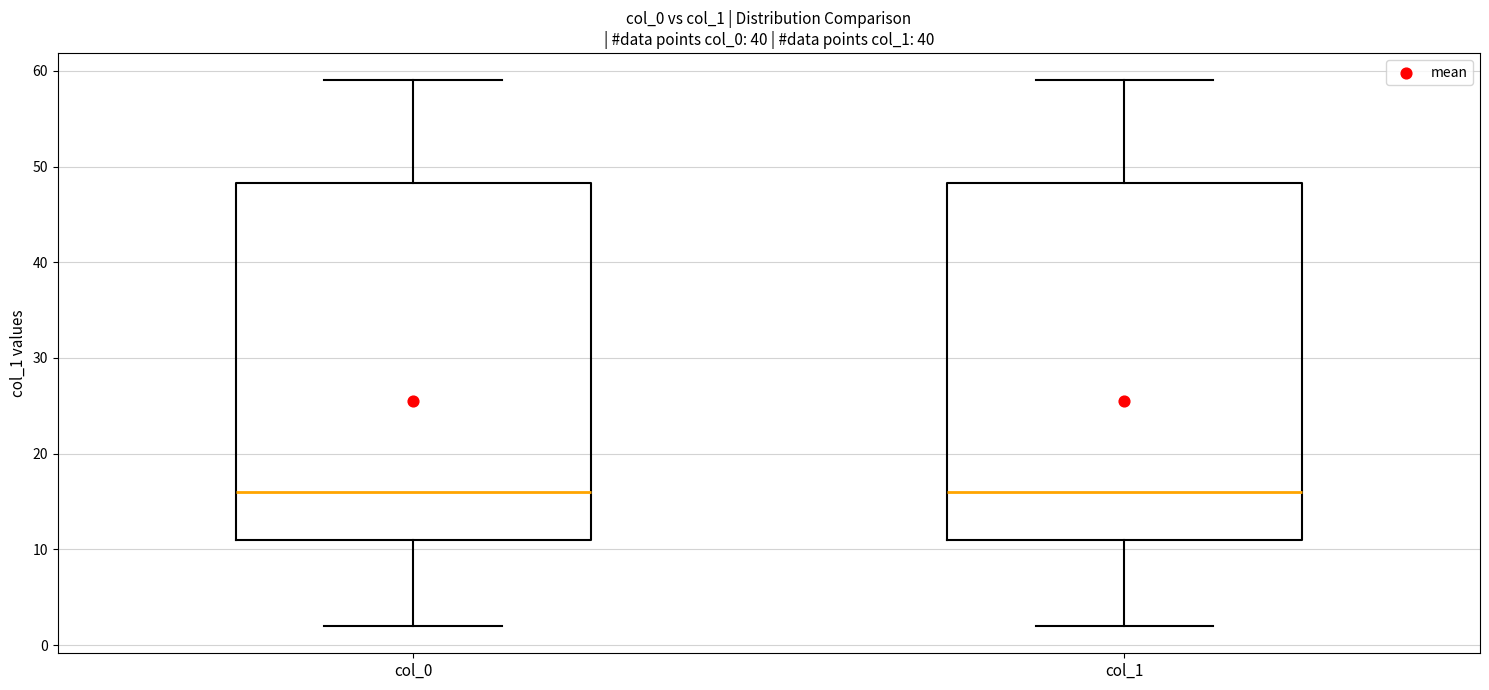

Reading left to right, transcribe this box plot: for each box, give where its median line is, the range the box spans, and where its two whiskers end, as read against the y-axis. The values are not printed on the chart, so give them approximately, as read against the axis.

col_0: median 16, box 11 to 48, whiskers 2 to 59
col_1: median 16, box 11 to 48, whiskers 2 to 59